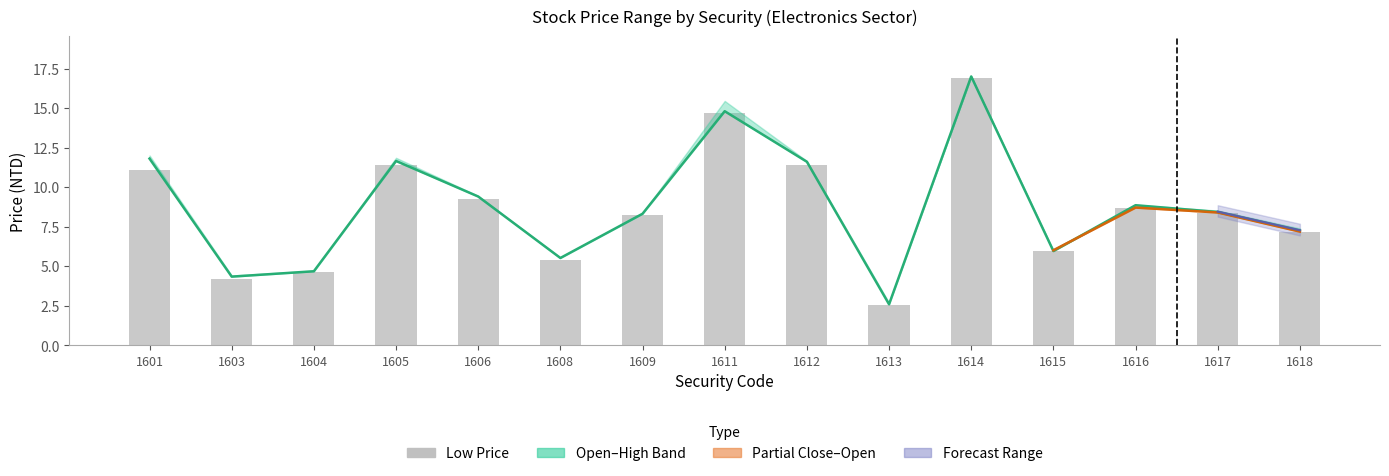

True or false: High has a value of 4.7 at 1617.

False